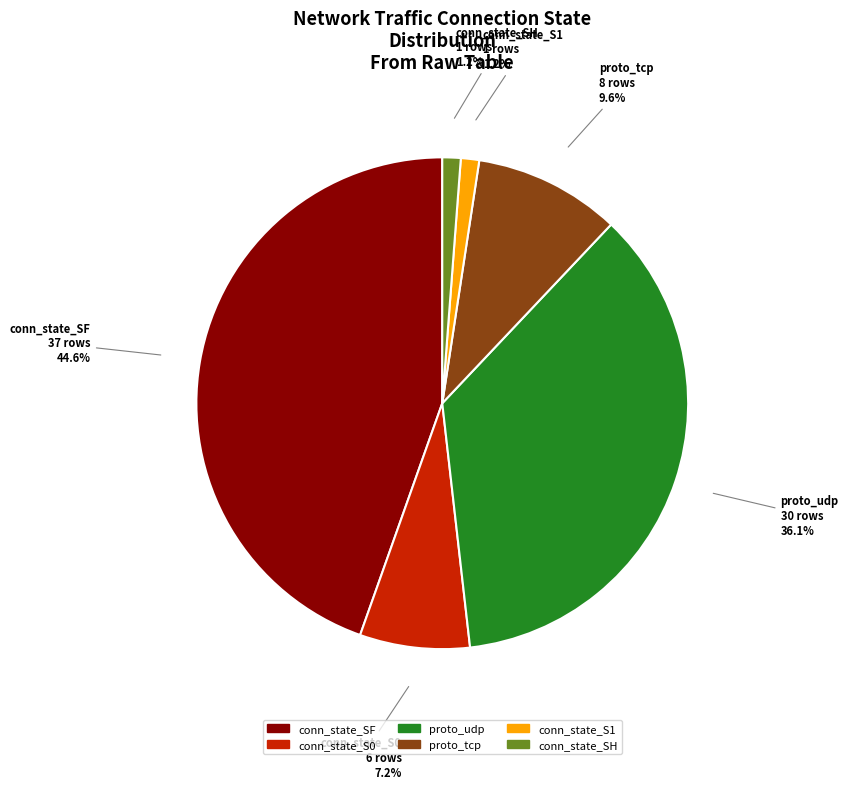

Is there a majority slice in this chart?

No